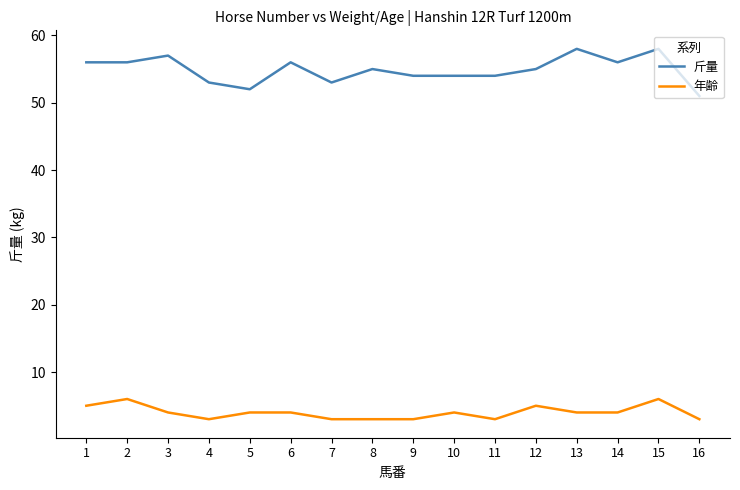

The 年齢 series shows 5 at 12. True or false?

True